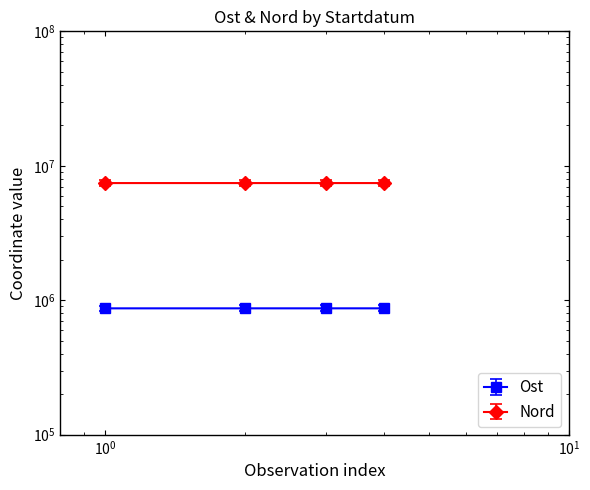

Is it true that Ost equals 870466 at 2025-06-12?

True